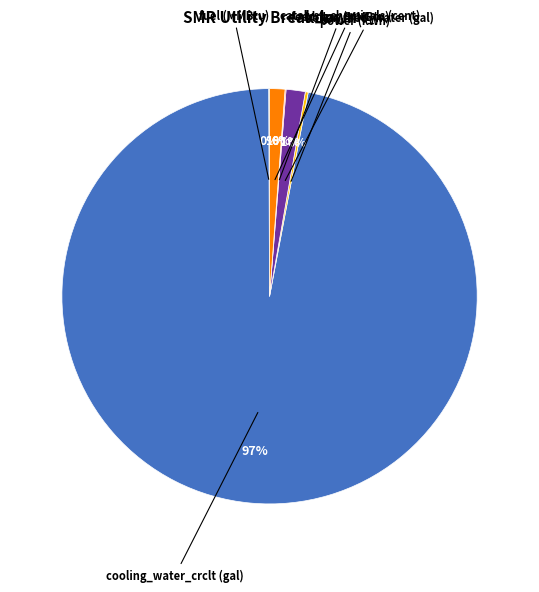

To the nearest percent, what is the average slice percentage?

17%